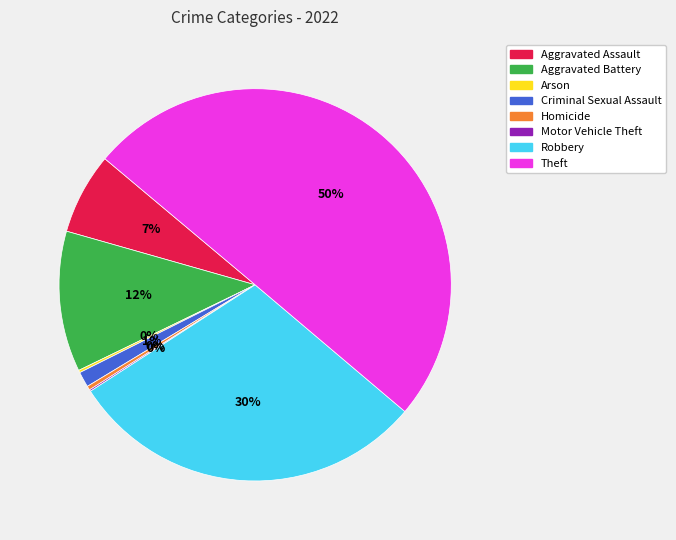

Do Aggravated Assault and Aggravated Battery together represent more than half of the pie?

No